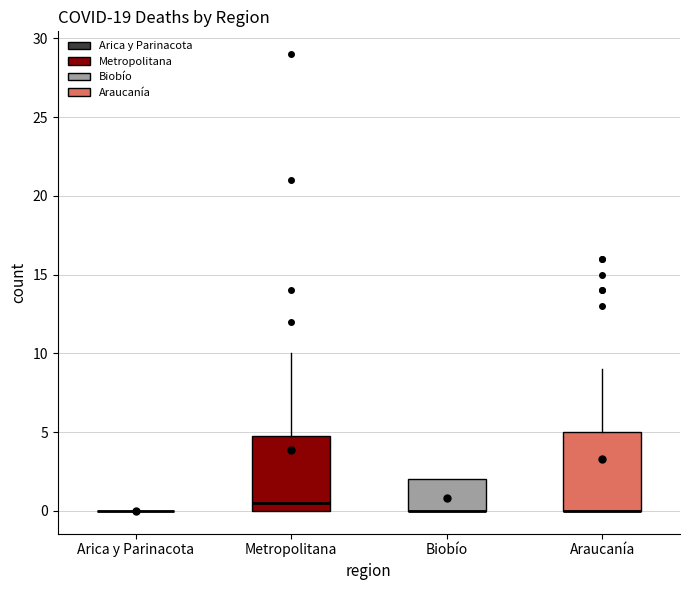

Reading left to right, transcribe this box plot: for each box, give where its median line is, the range the box spans, and where its two whiskers end, as read against the y-axis. The values are not printed on the chart, so give them approximately, as read against the axis.

Arica y Parinacota: box collapsed to a line at 0.0, whiskers 0.0 to 0.0
Metropolitana: median 0.5, box 0.0 to 5.0, whiskers 0.0 to 10.0
Biobío: median 0.0 (drawn on the box's lower edge), box 0.0 to 2.0, whiskers 0.0 to 2.0
Araucanía: median 0.0 (drawn on the box's lower edge), box 0.0 to 5.0, whiskers 0.0 to 9.0